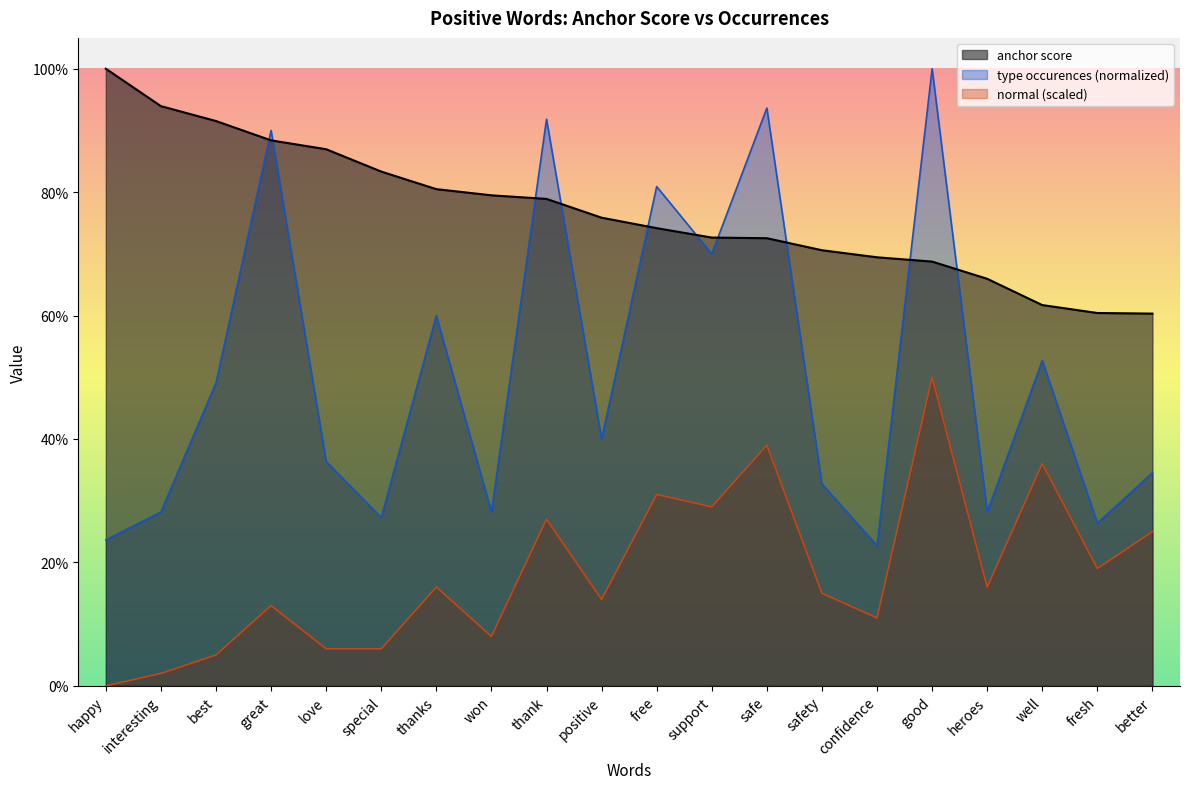

How many times do anchor score and type occurences cross each other?

10